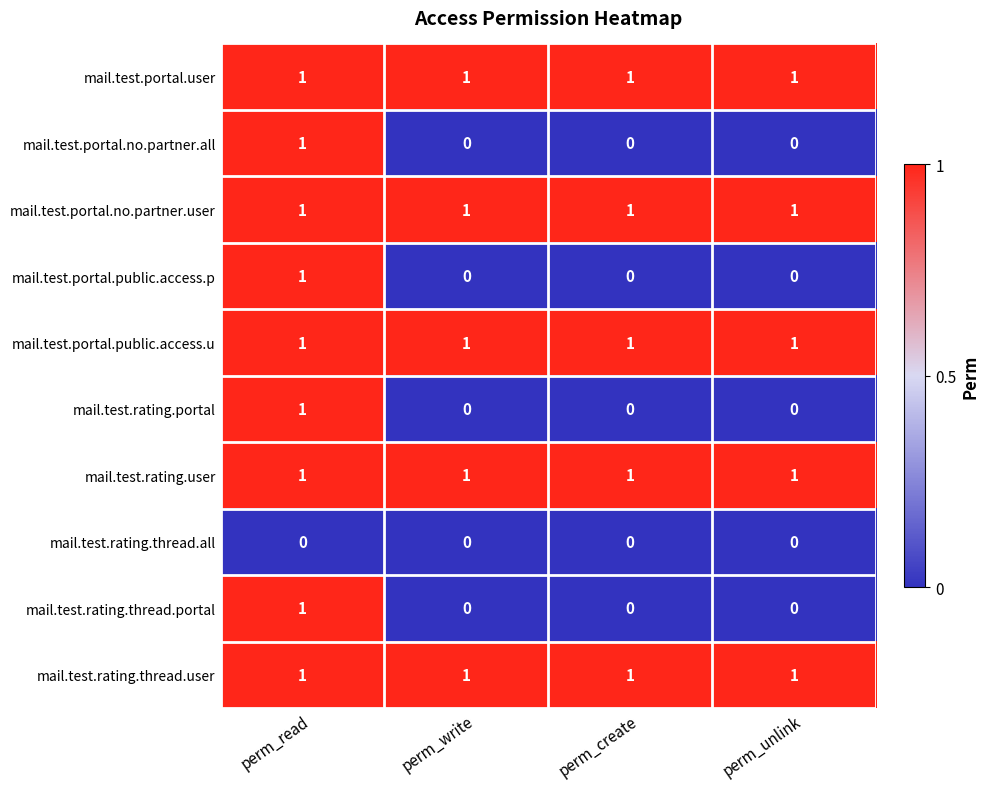

True or false: mail.test.rating.user has a value of 1 at perm_write.

True